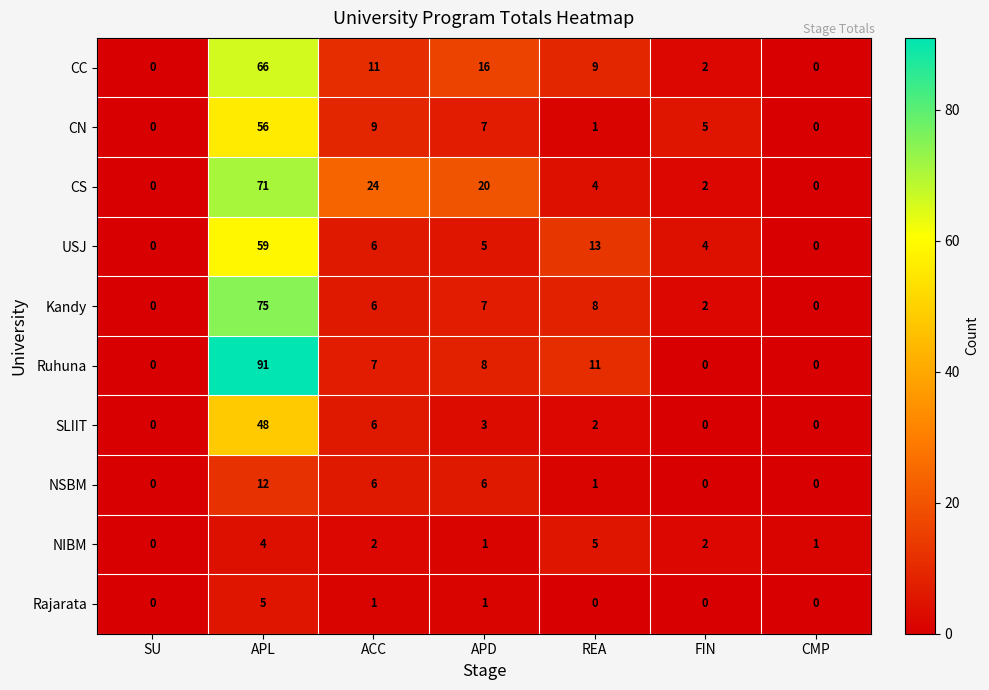

Which series has the largest total across all categories?

CS